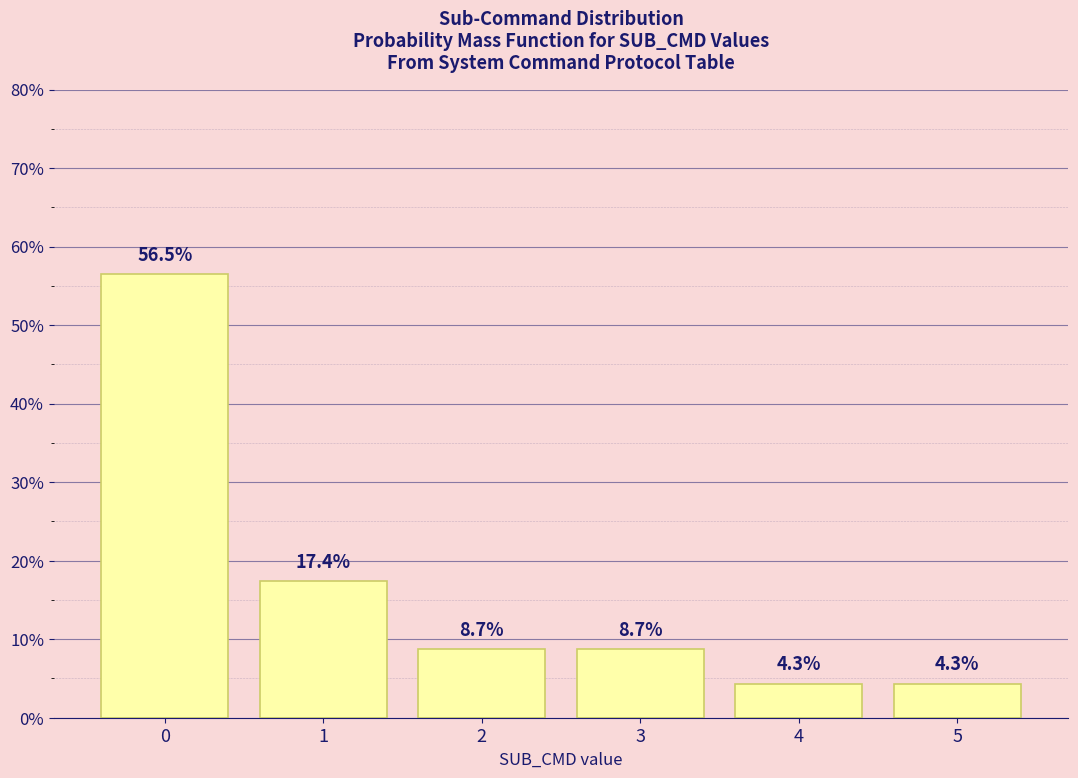

Reading right to left, extract all data points from this chart.

4.3	4.3	8.7	8.7	17.4	56.5